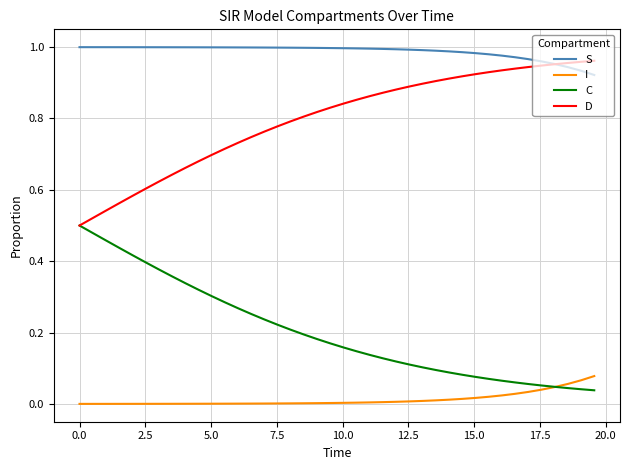

Which series has the largest total across all categories?

S